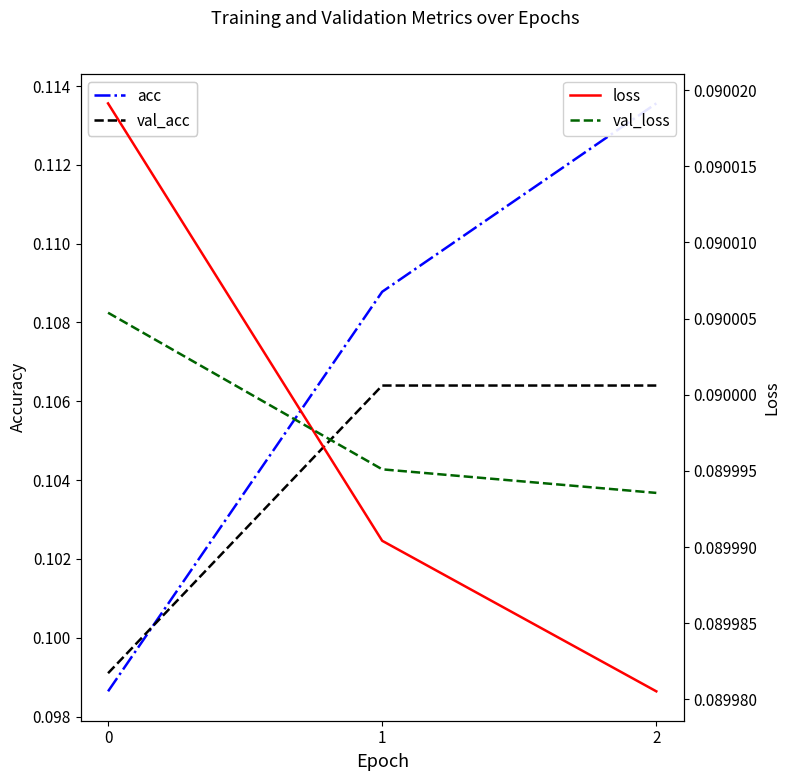

Reading left to right, extract all data points from this chart.

acc: 0.1	0.1	0.1
val_acc: 0.1	0.1	0.1
loss: 0.1	0.1	0.1
val_loss: 0.1	0.1	0.1